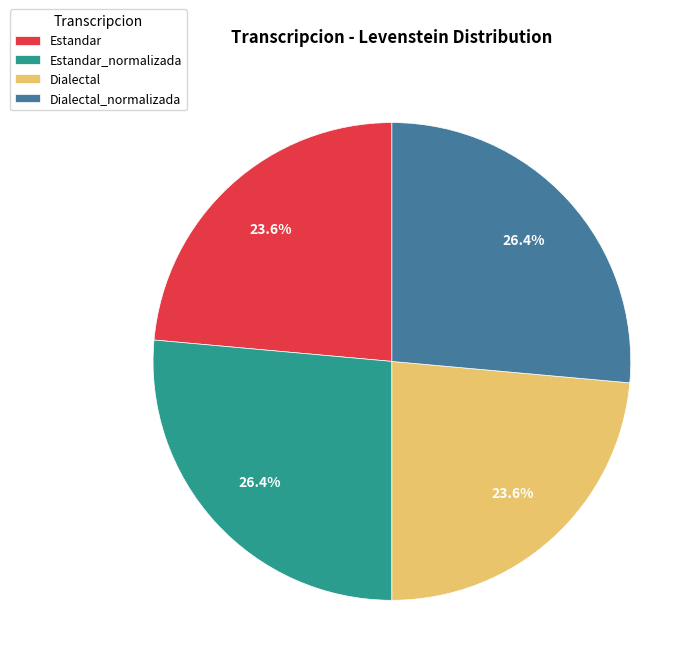

What percentage do Estandar and Estandar_normalizada together represent?

50.0%